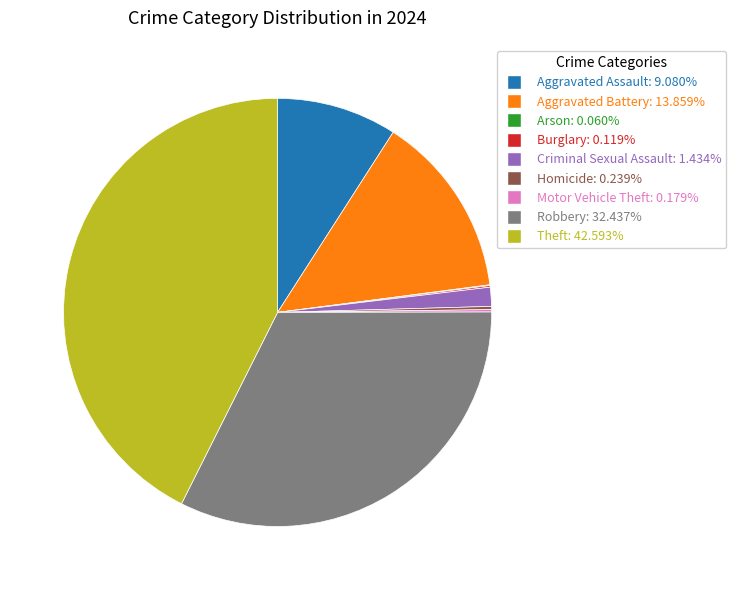

Approximately how many times larger is the value at Robbery: 32.437% compared to Aggravated Assault: 9.080%?

3.6